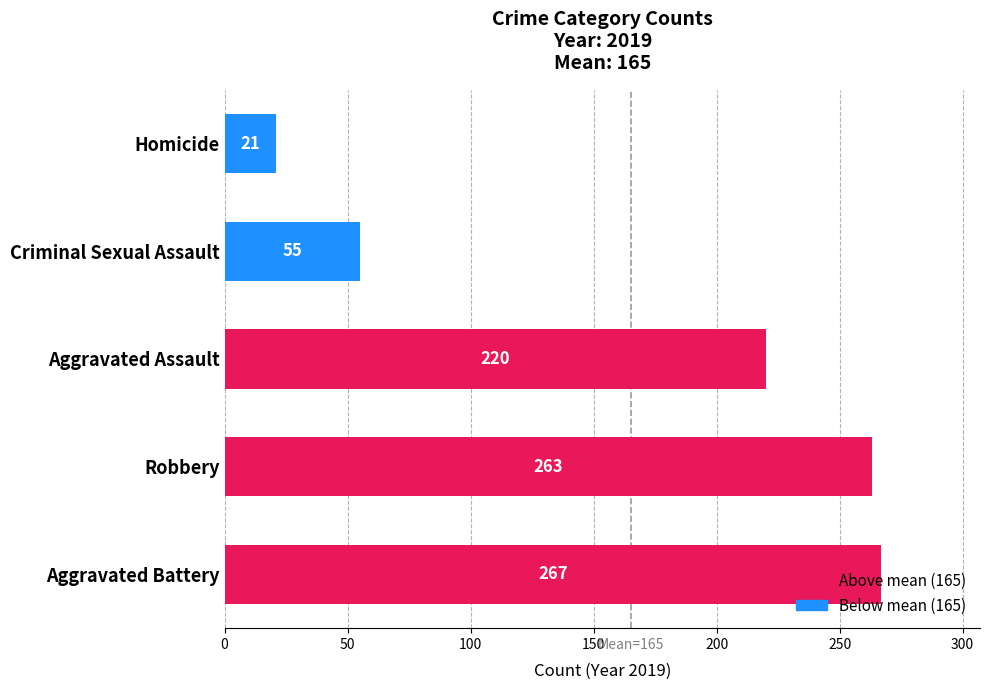

List the labels in order of value, largest first.

Aggravated Battery, Robbery, Aggravated Assault, Criminal Sexual Assault, Homicide